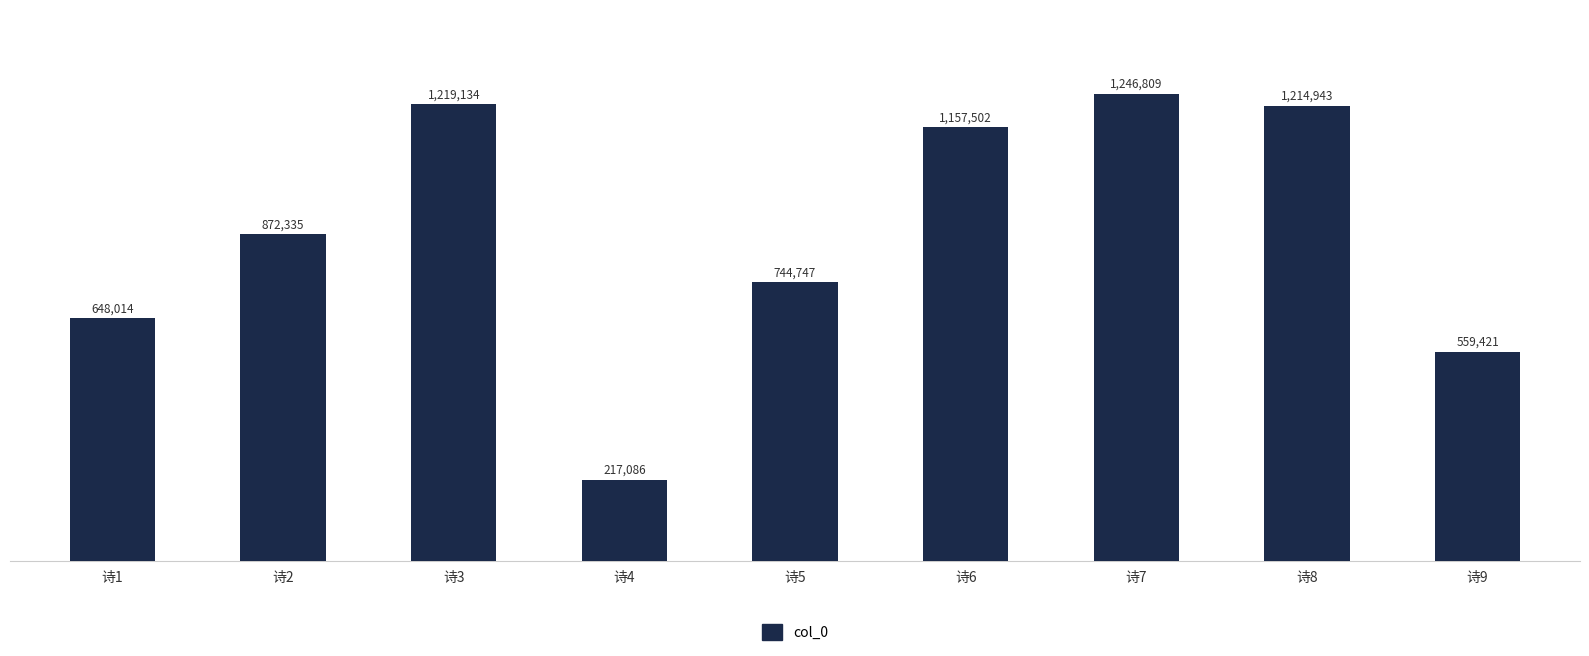

Between 诗3 and 诗8, which is larger?

诗3